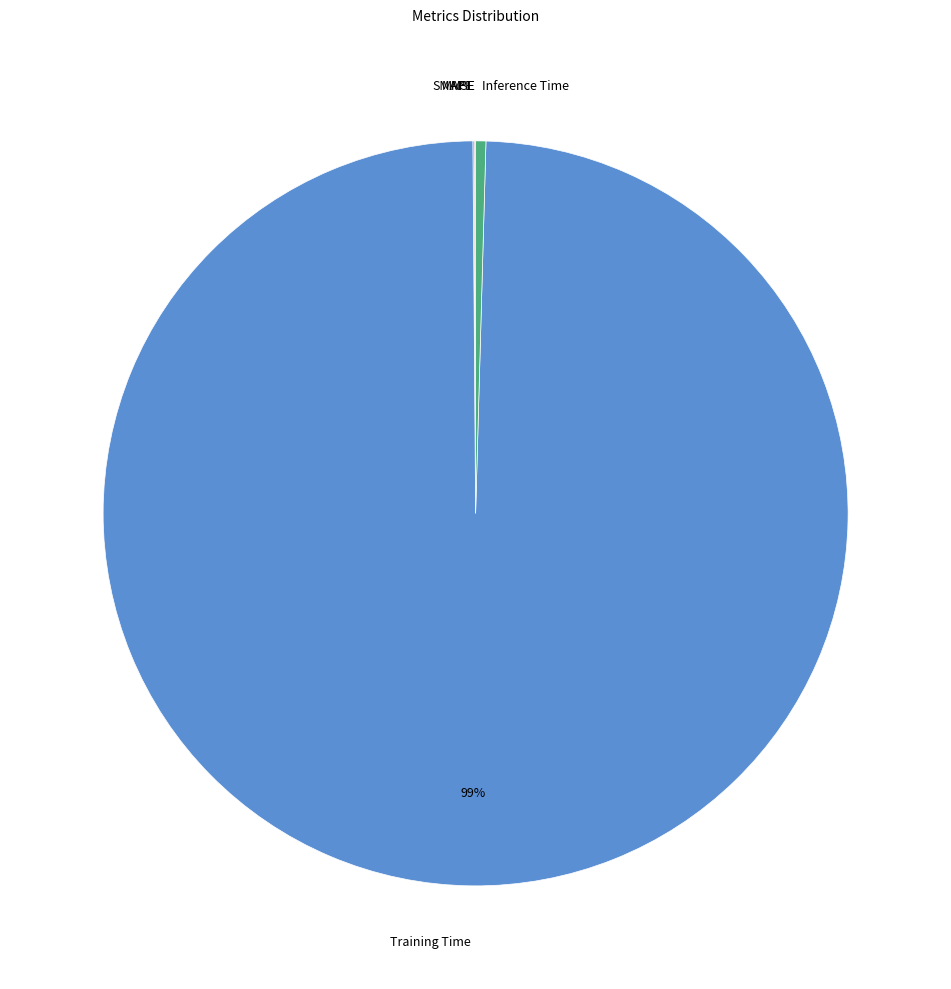

Does Inference Time account for over 50% of the chart?

No